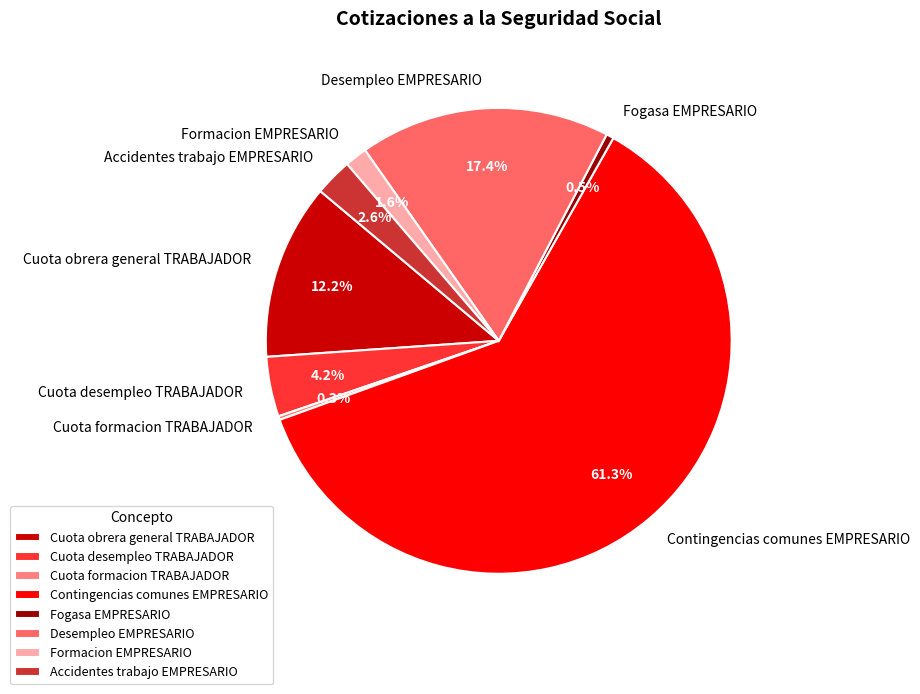

Which slice is the largest?

Contingencias comunes EMPRESARIO